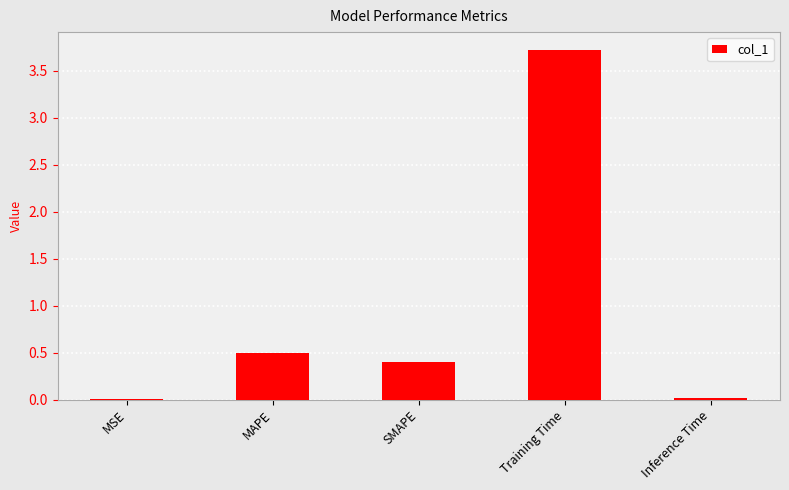

Is it true that the value at MAPE is 0.7?

False